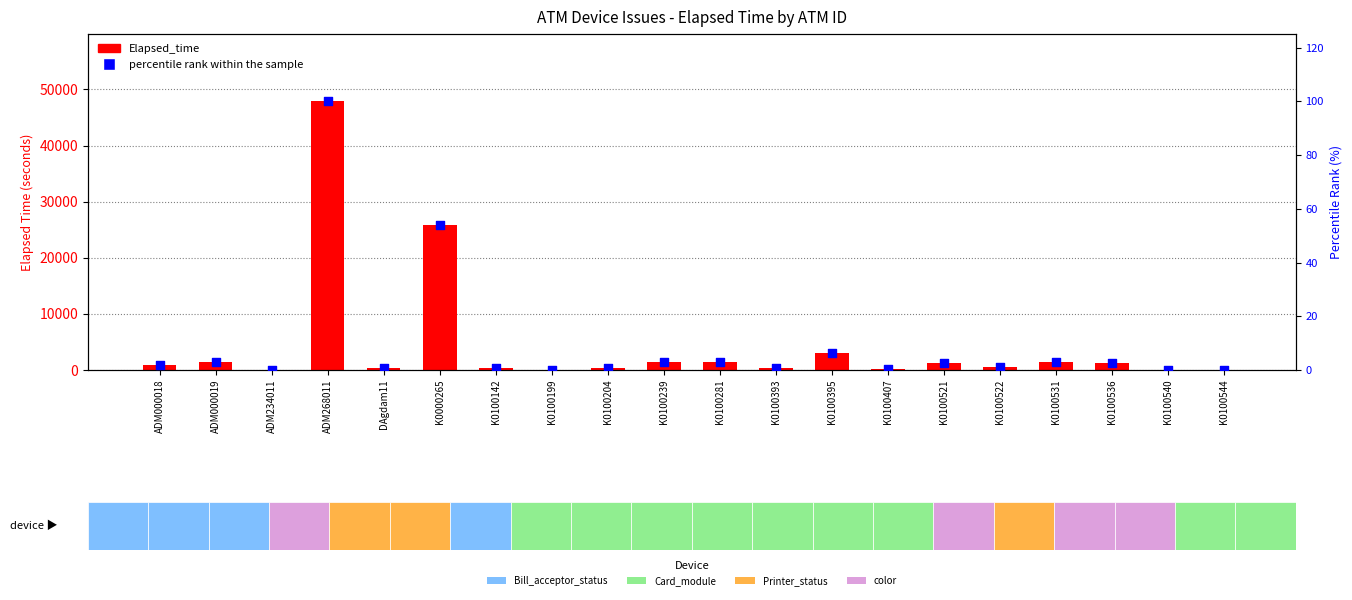

At how many categories does at least one series exceed 47695?

1